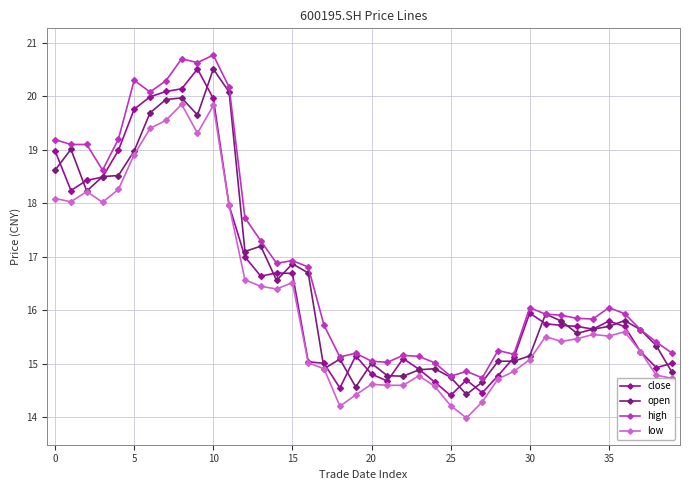

Count the number of data series in this chart.

4